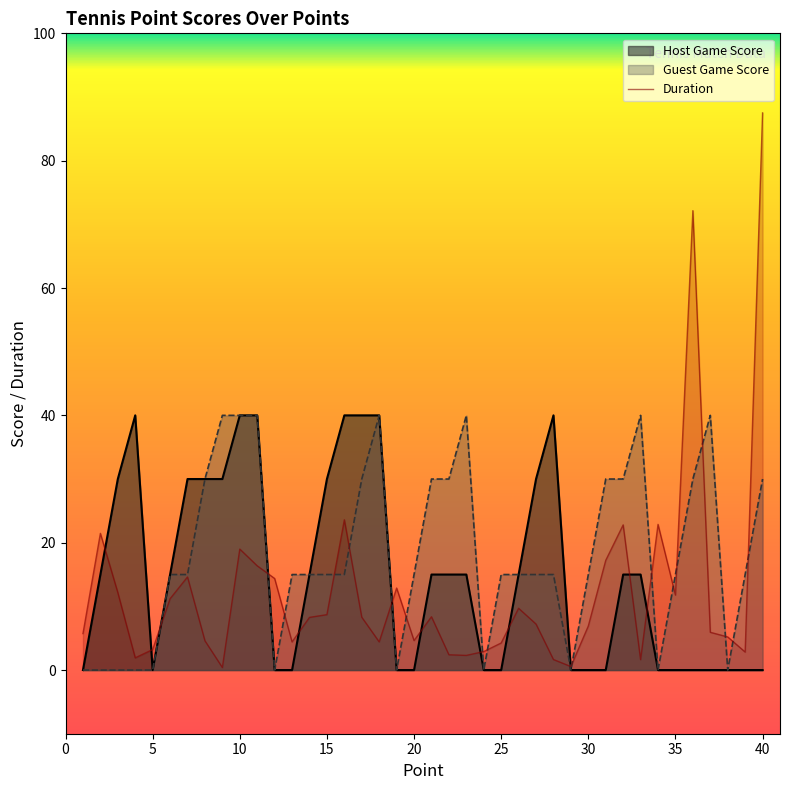

At which label does Guest Game Score first exceed 15?

8